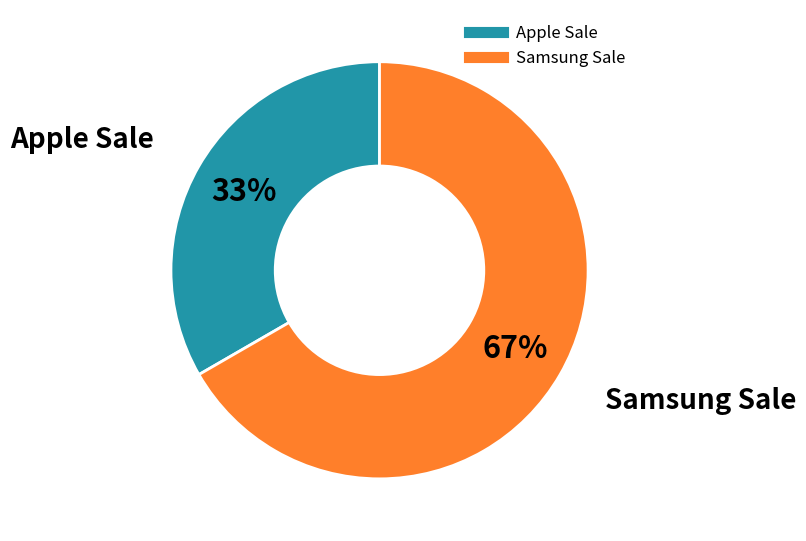

Which category has the biggest portion of the pie?

Samsung Sale